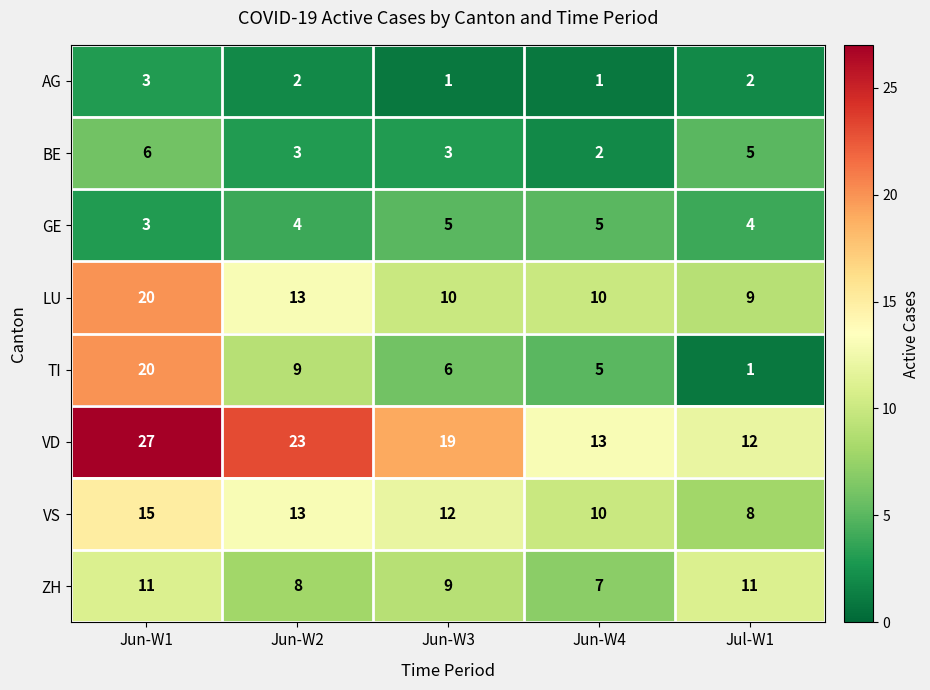

Which category has the highest value across all series?

Jun-W1